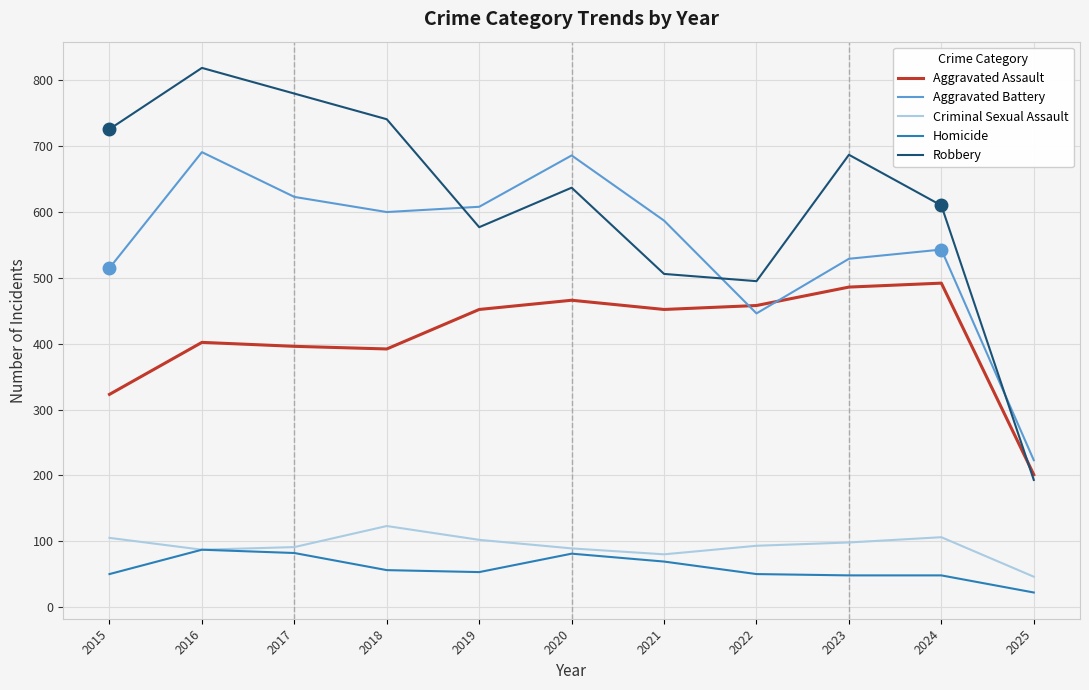

True or false: Robbery has a value of 637 at 2020.

True